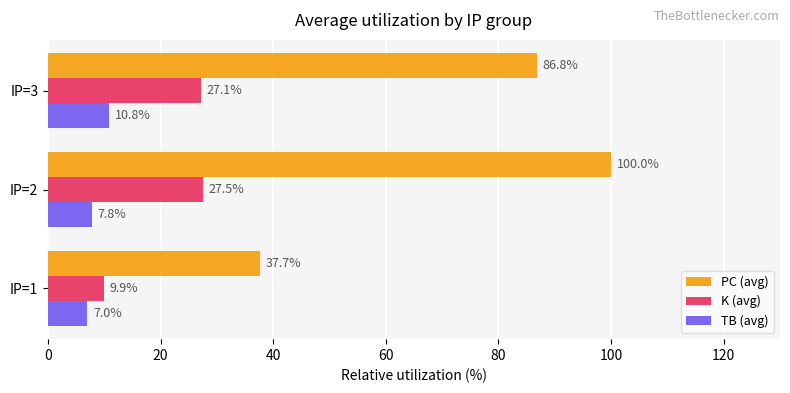

Which series has the widest spread of values?

PC (avg)